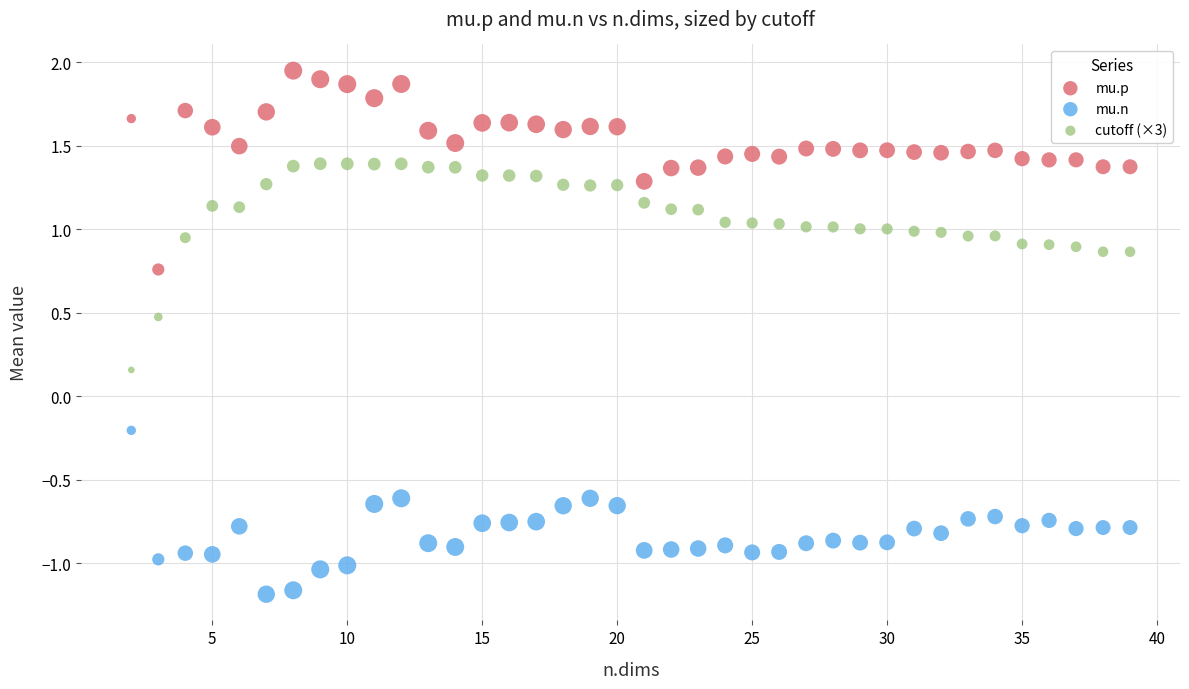

Across all data points, what is the range of X values (max minus min)?

37.0